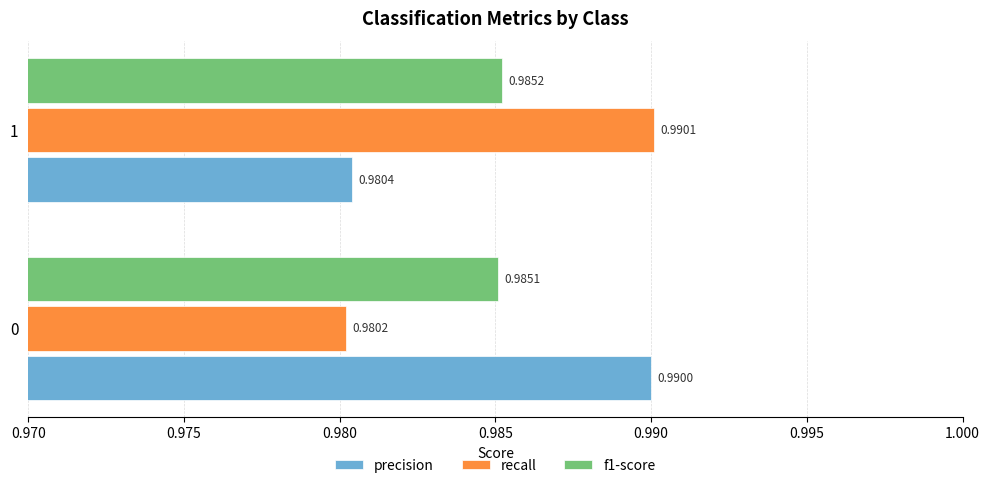

Which series changed the most between 0 and 1?

recall